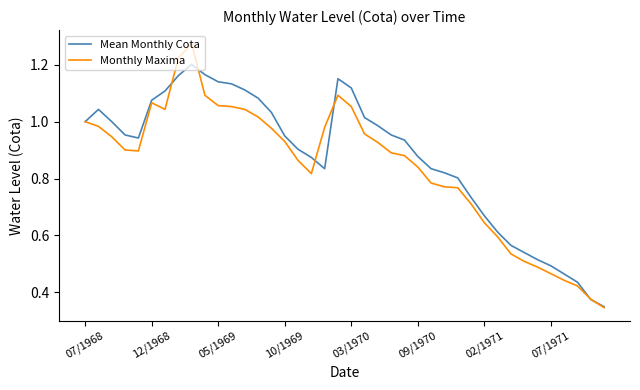

At how many categories does at least one series exceed 0?

40